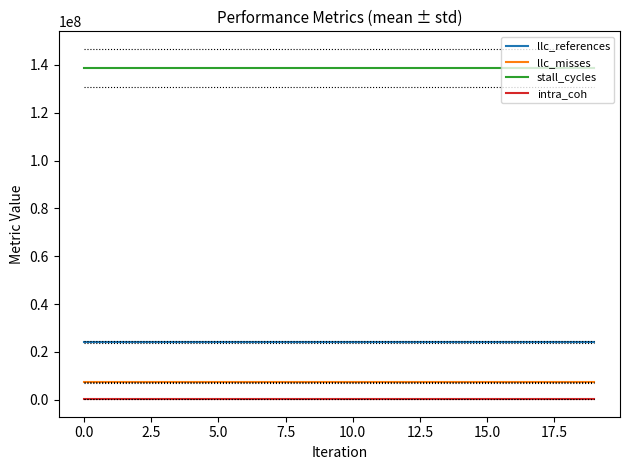

True or false: llc_misses and intra_coh intersect in this chart.

False